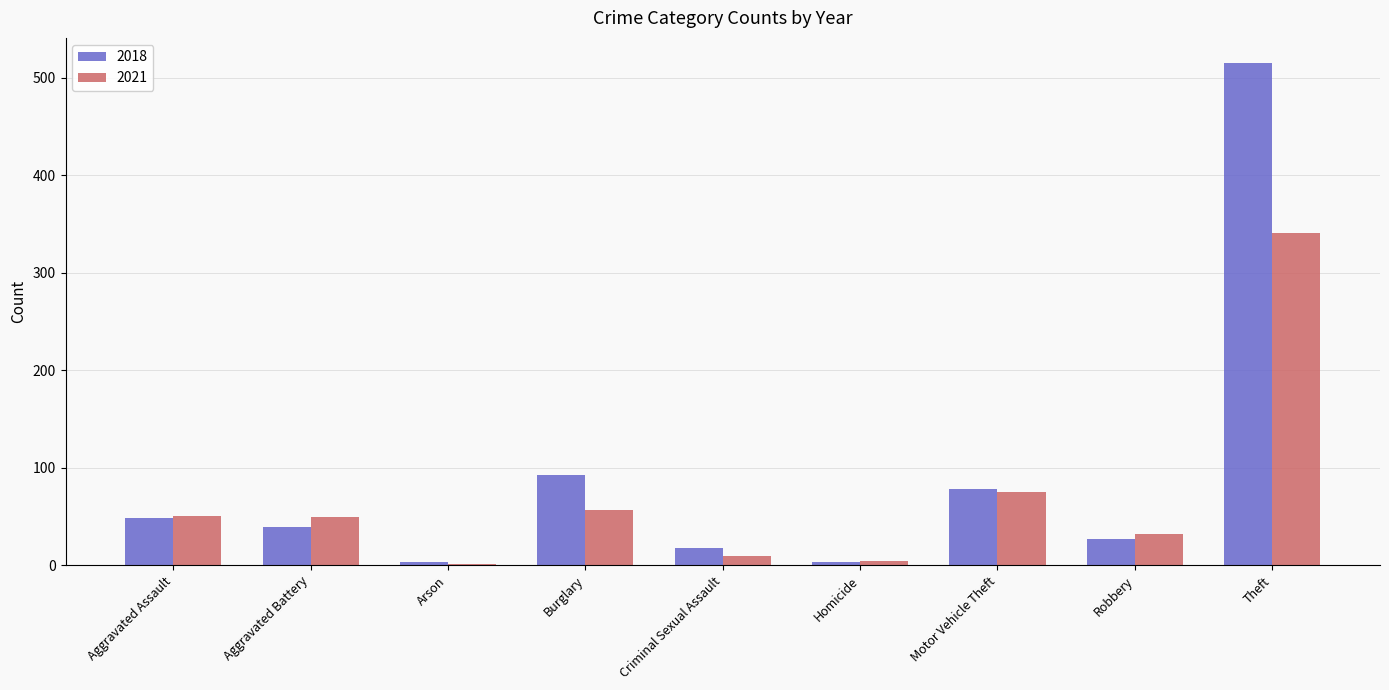

Does the chart contain stacked bars?

No